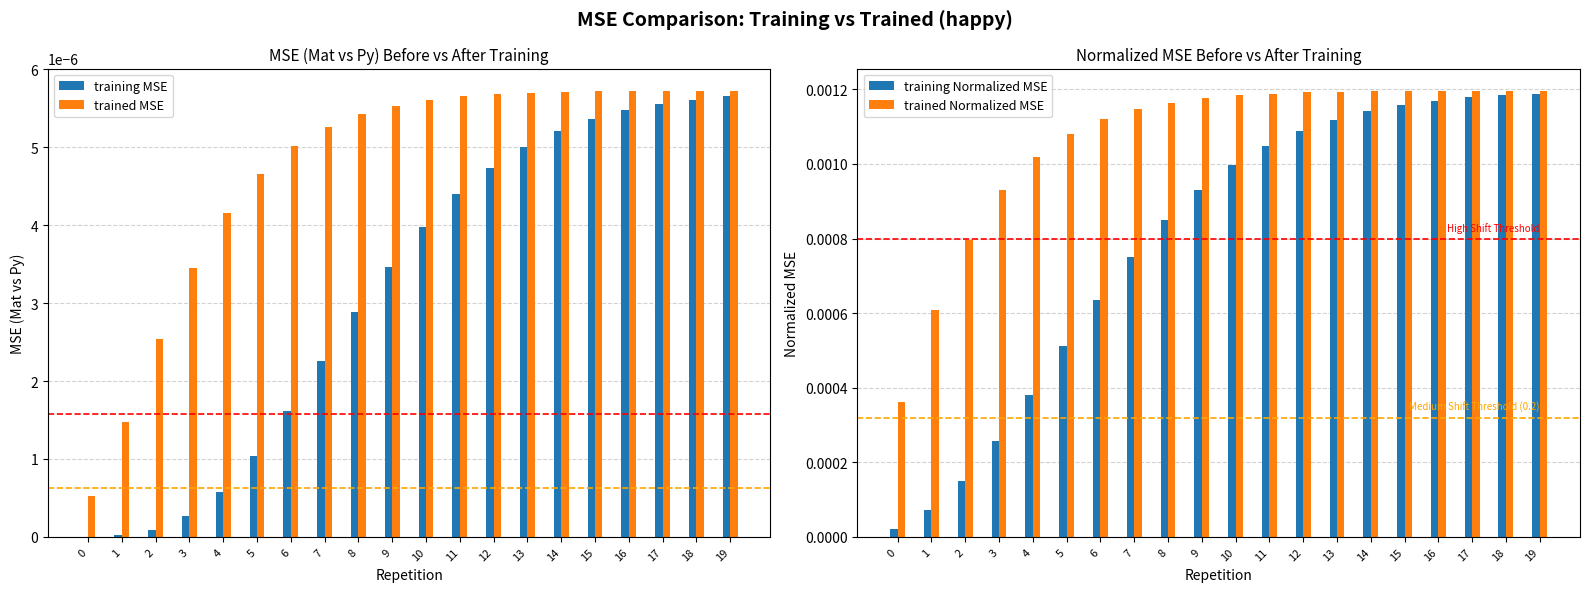

The trained Norm MSE series shows 0.0 at 9. True or false?

True